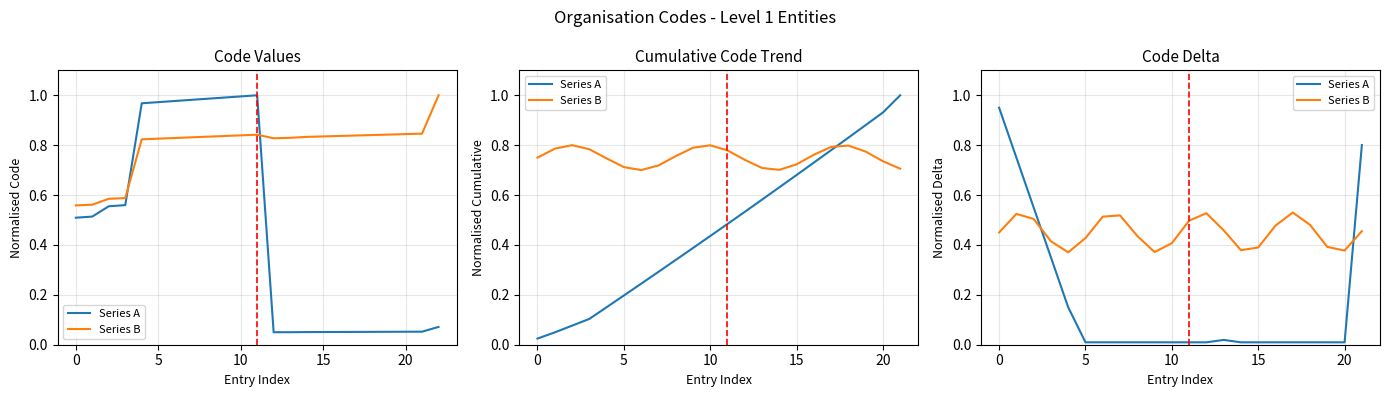

How many data points does each series have?

22